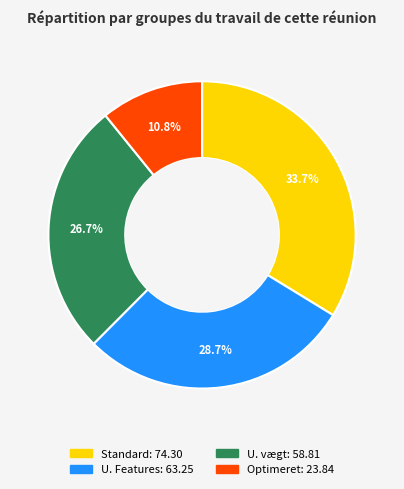

Rank the categories by value from lowest to highest.

Optimeret, U. vægt, U. Features, Standard